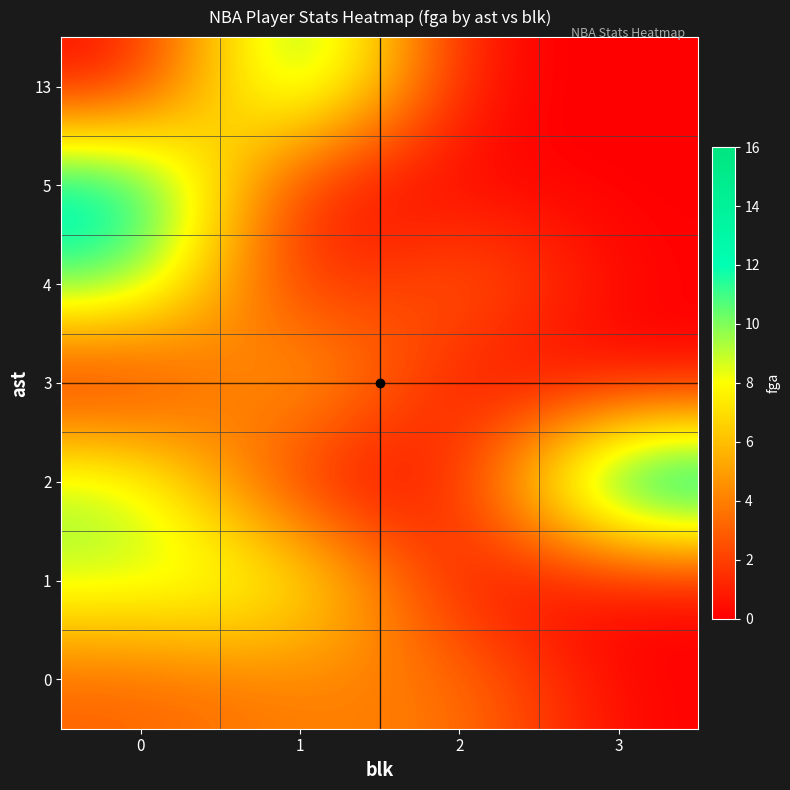

How many distinct data groups are displayed?

7